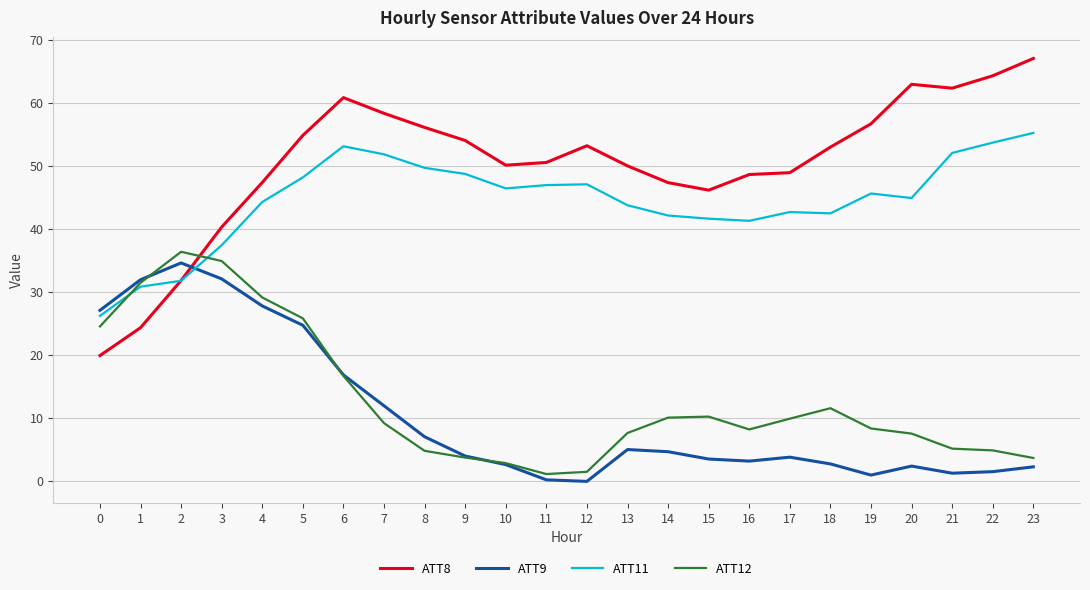

What is the total value across all series at 15?

101.4